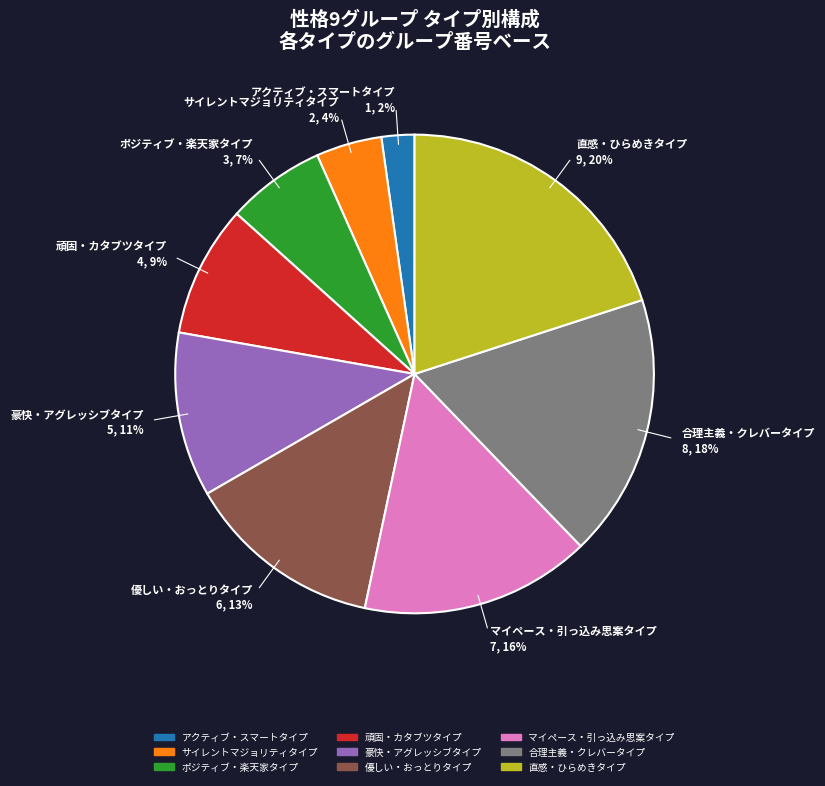

Is the sum of ポジティブ・楽天家タイプ and 豪快・アグレッシブタイプ greater than half?

No